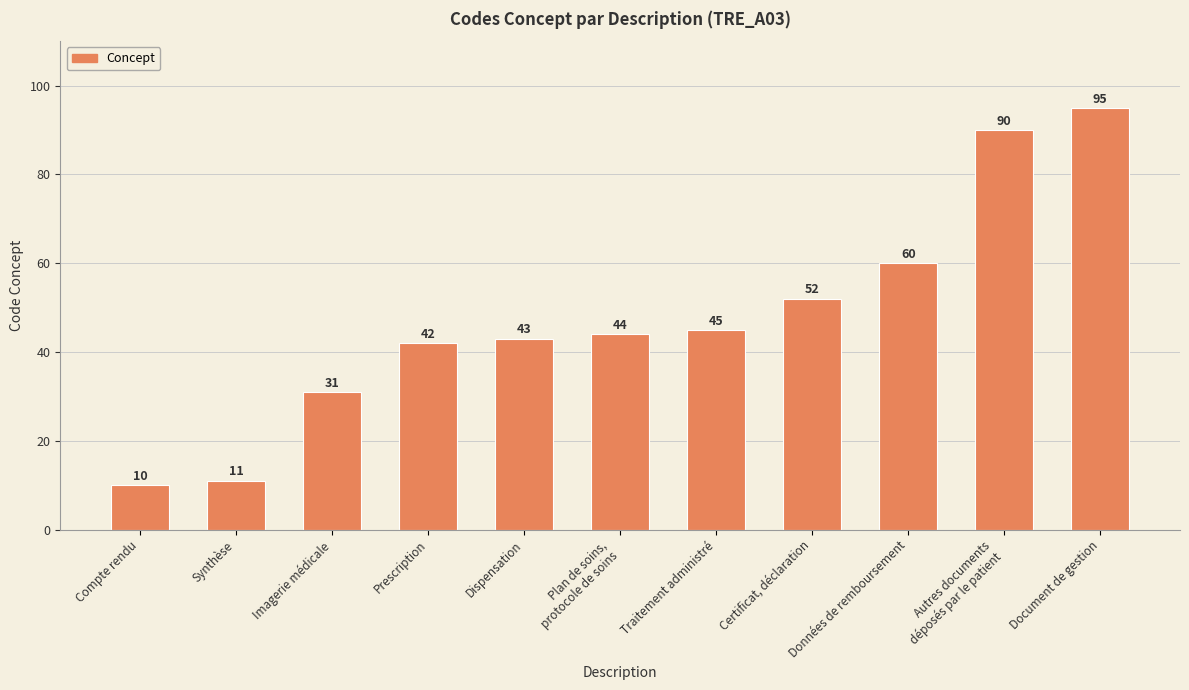

What is the minimum value shown in the chart?

10